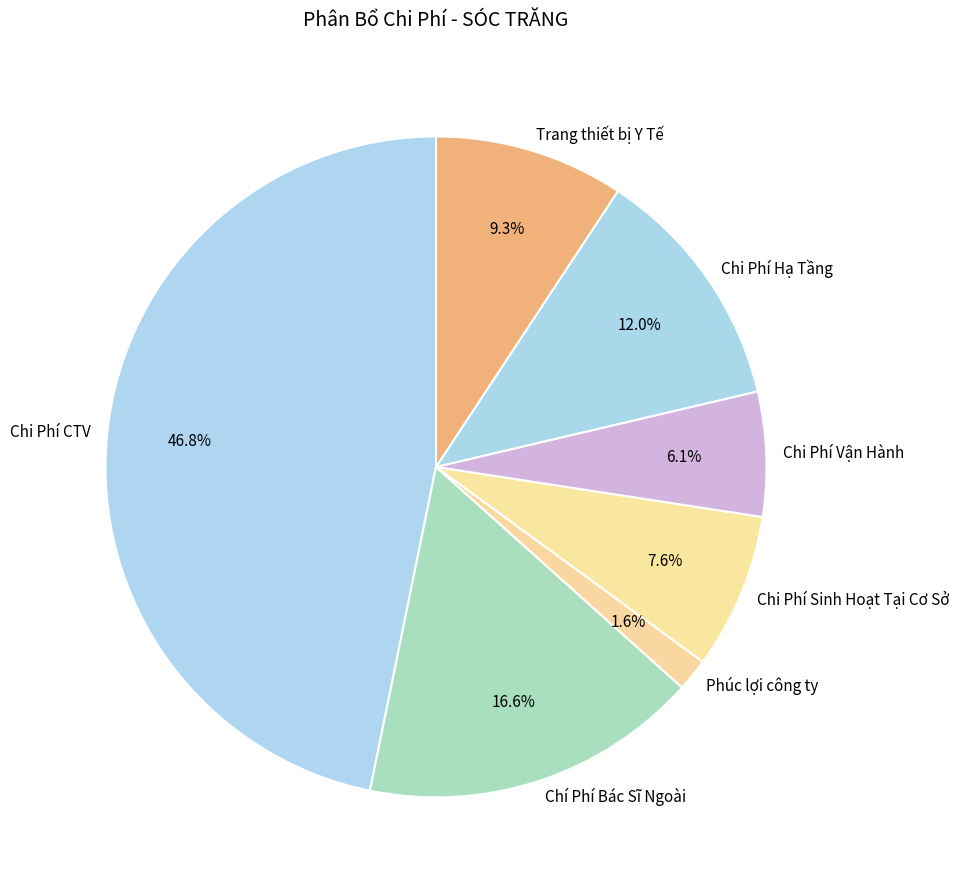

How many slices are in this pie chart?

7